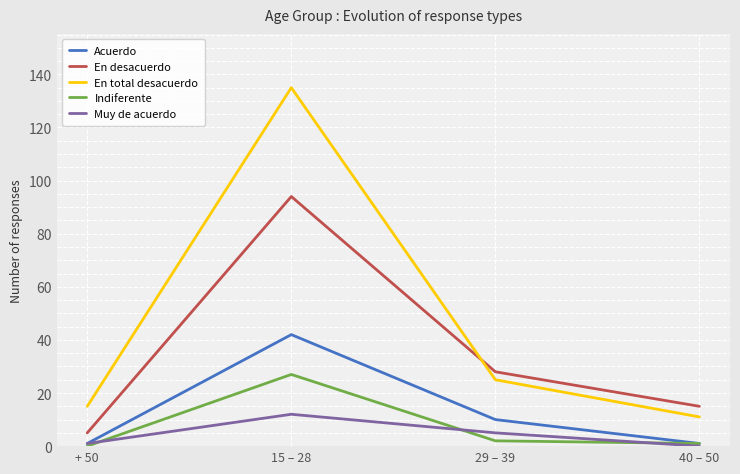

Rank the series by their maximum value, from highest to lowest.

En total desacuerdo, En desacuerdo, Acuerdo, Indiferente, Muy de acuerdo